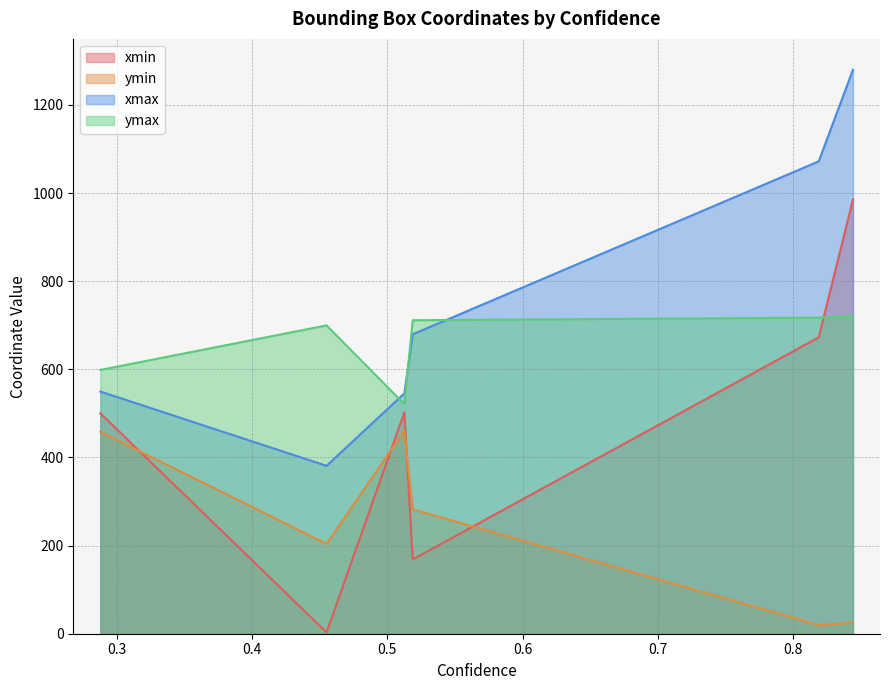

What is the average value of the ymax series?

661.4